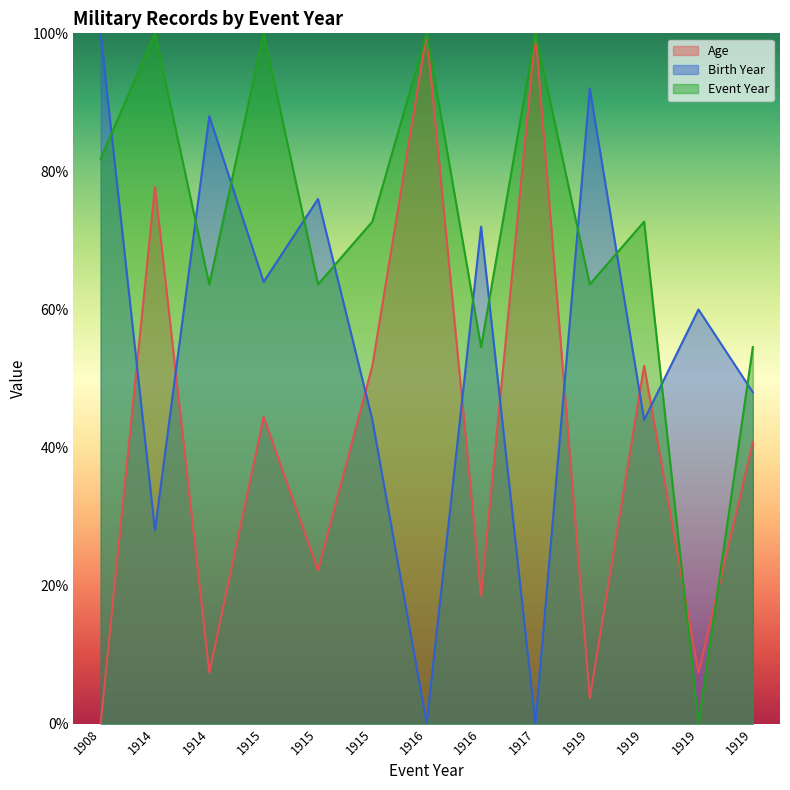

Between 1916 and 1914, which is larger?

1916